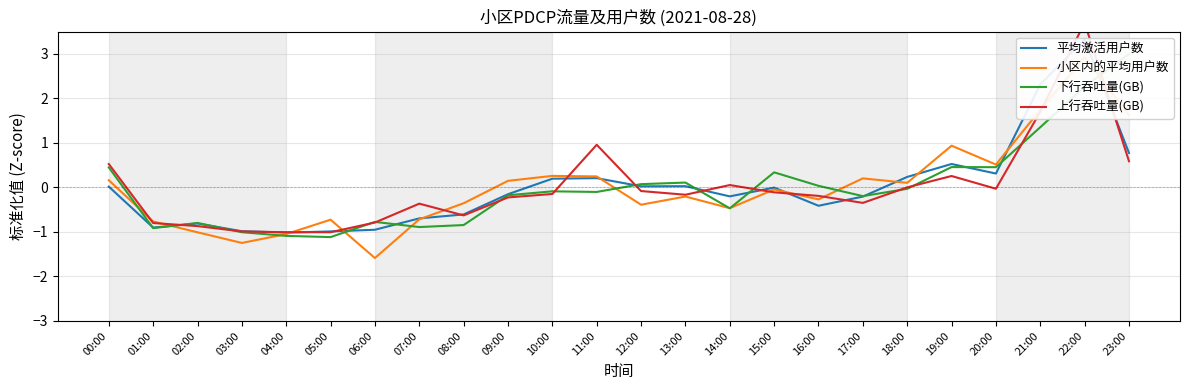

What is the difference between the maximum and minimum values in the 上行吞吐量(GB) series?

4.7